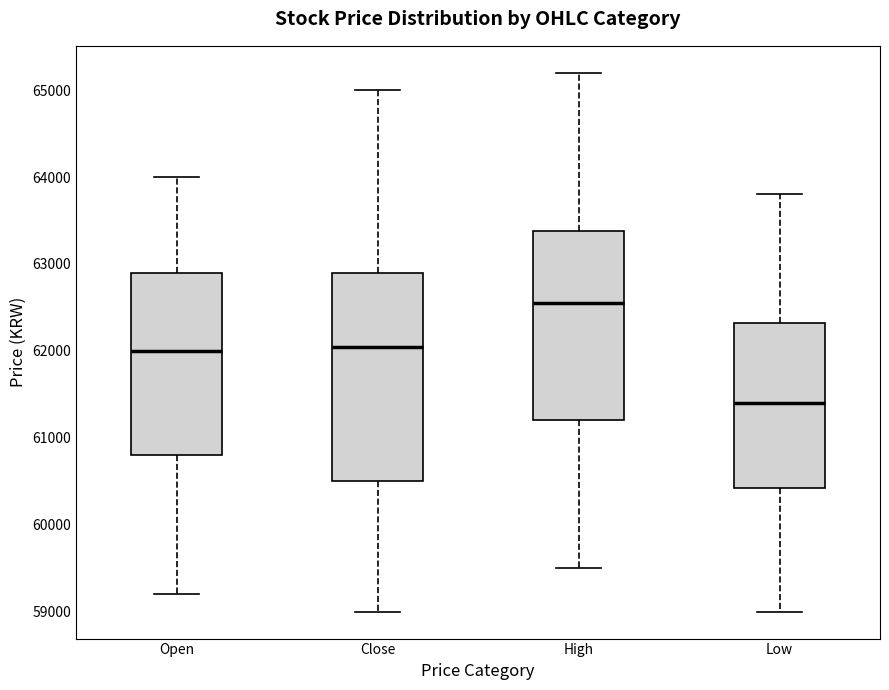

Reading left to right, read every box against the y-axis: the position of its median line, the range the box covers, and the ends of its whiskers. The values are not printed on the chart, so give them approximately, as read against the axis.

Open: median 62000, box 60800 to 62900, whiskers 59200 to 64000
Close: median 62100, box 60500 to 62900, whiskers 59000 to 65000
High: median 62600, box 61200 to 63400, whiskers 59500 to 65200
Low: median 61400, box 60400 to 62300, whiskers 59000 to 63800